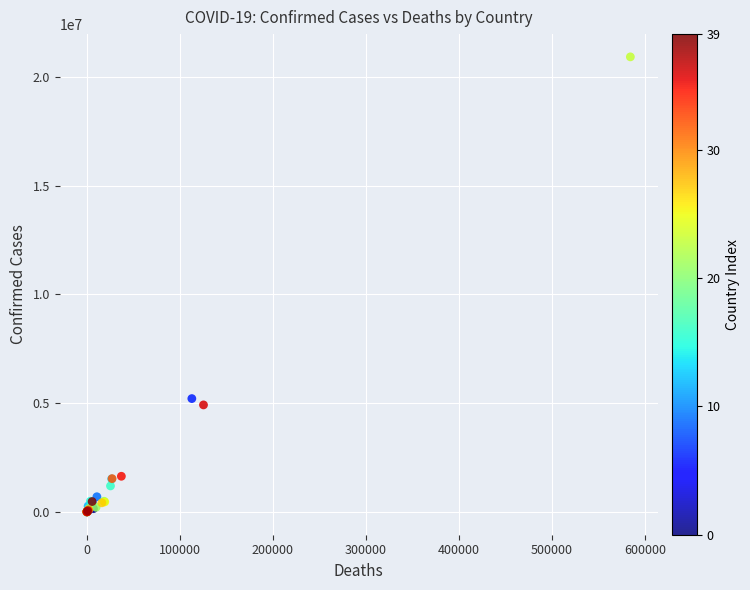

What Y value in the scatter plot is closest to 10458098?

5211801